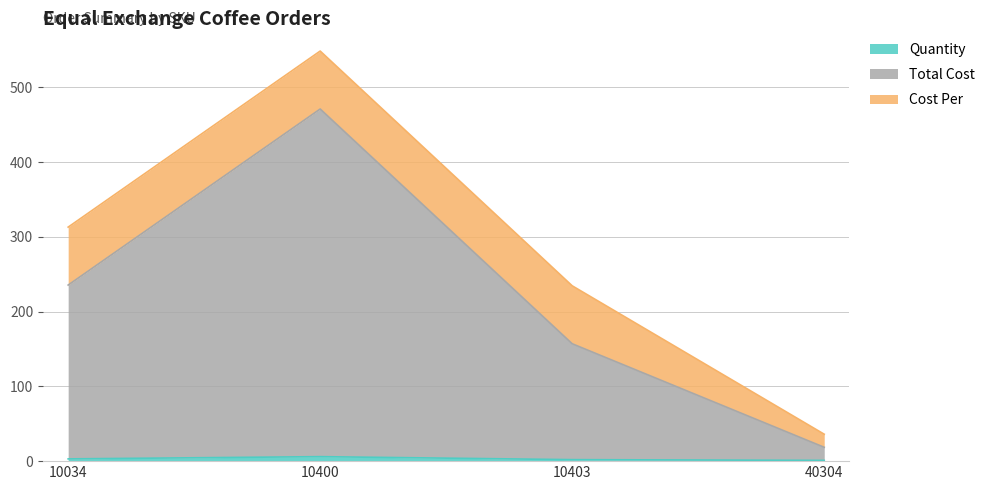

What is the difference between the maximum and minimum values in the Total Cost series?

452.5